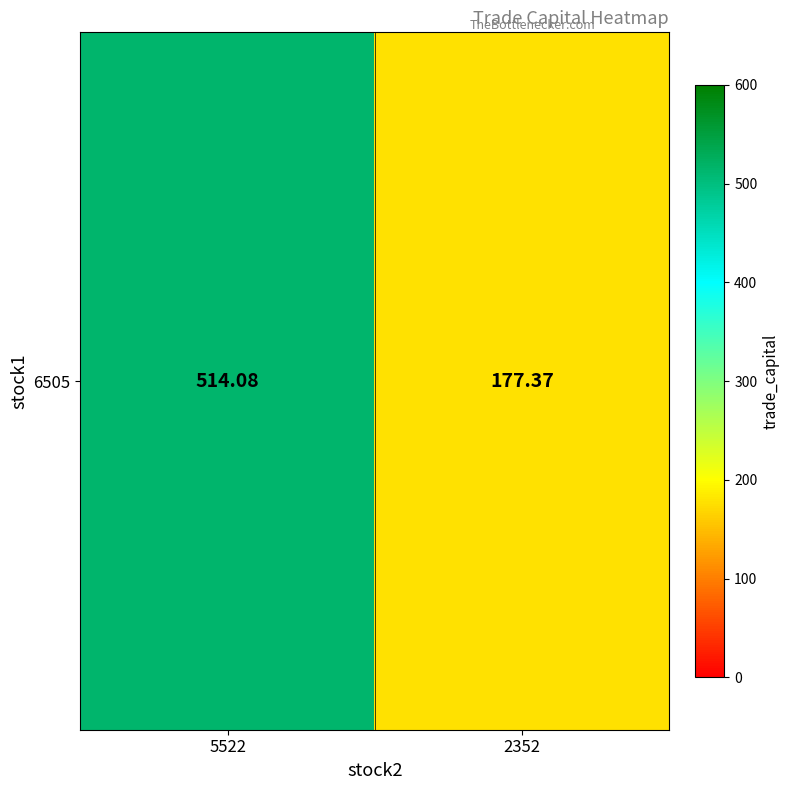

Reading right to left, what are all the values shown in this chart?

2352=177.4	5522=514.1